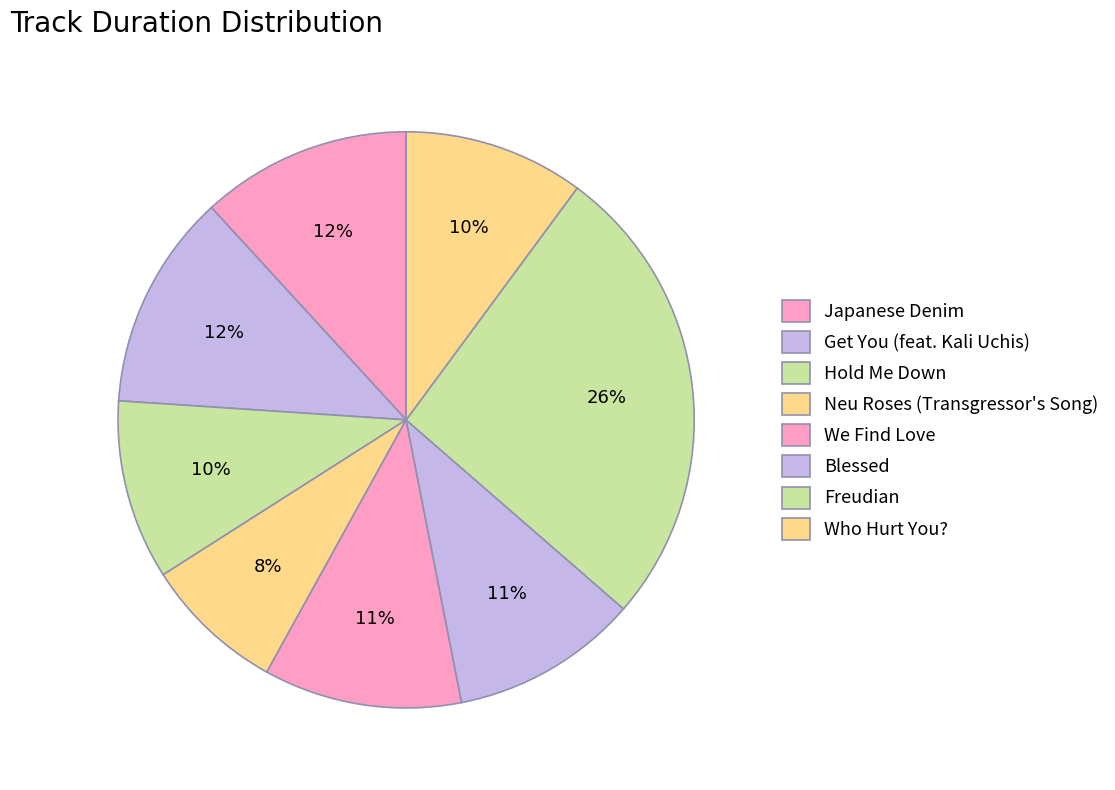

How many slices are in this pie chart?

8